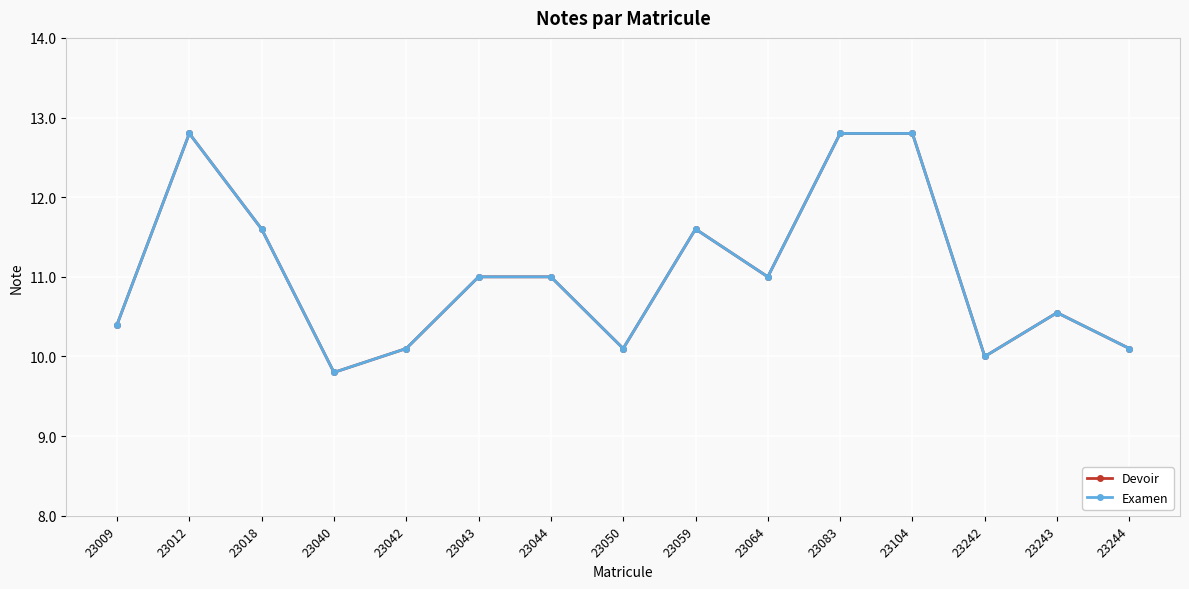

The value of Examen at 23050 is 10.1. True or false?

True